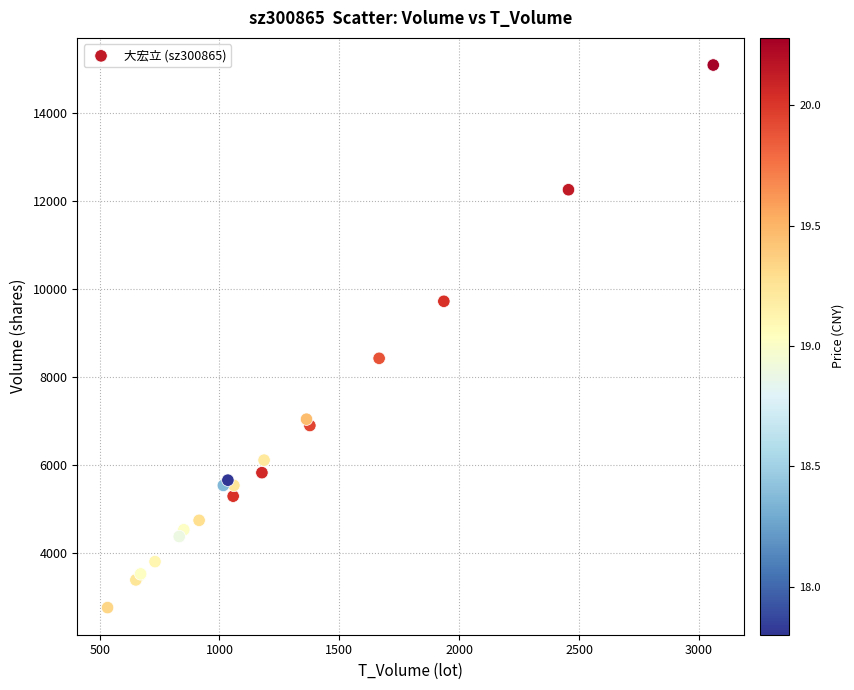

What Y value in the scatter plot is closest to 8927?

8427